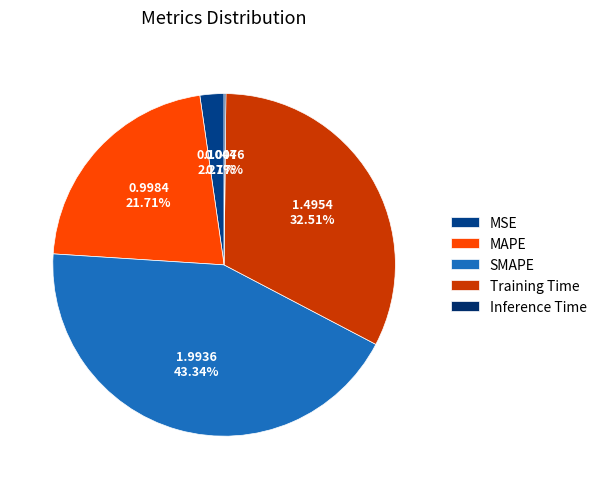

Is it true that MSE is 16% of the pie?

False